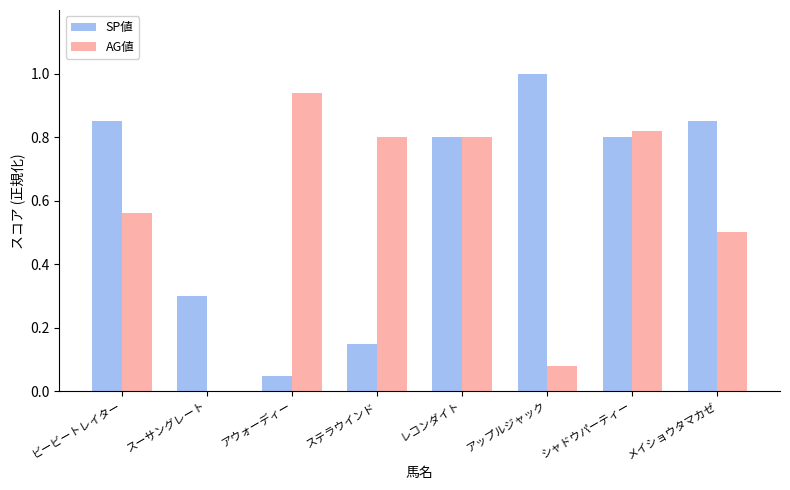

What is the total value across all series at ビービートレイター?

1.4